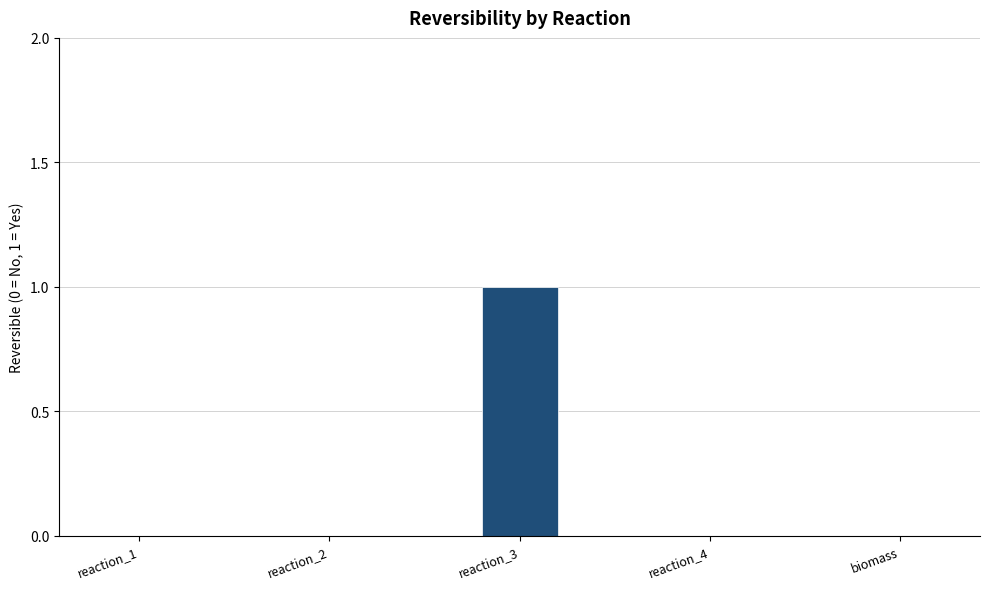

What is the maximum value shown in the chart?

1